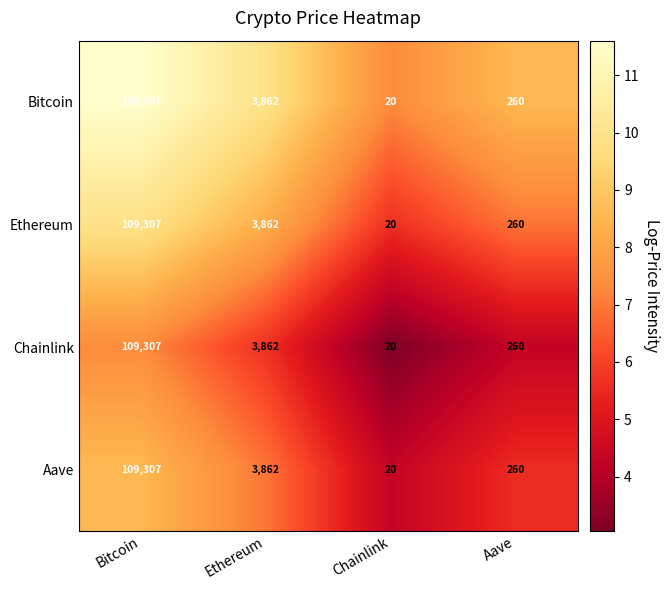

Which category has the lowest value across all series?

Chainlink